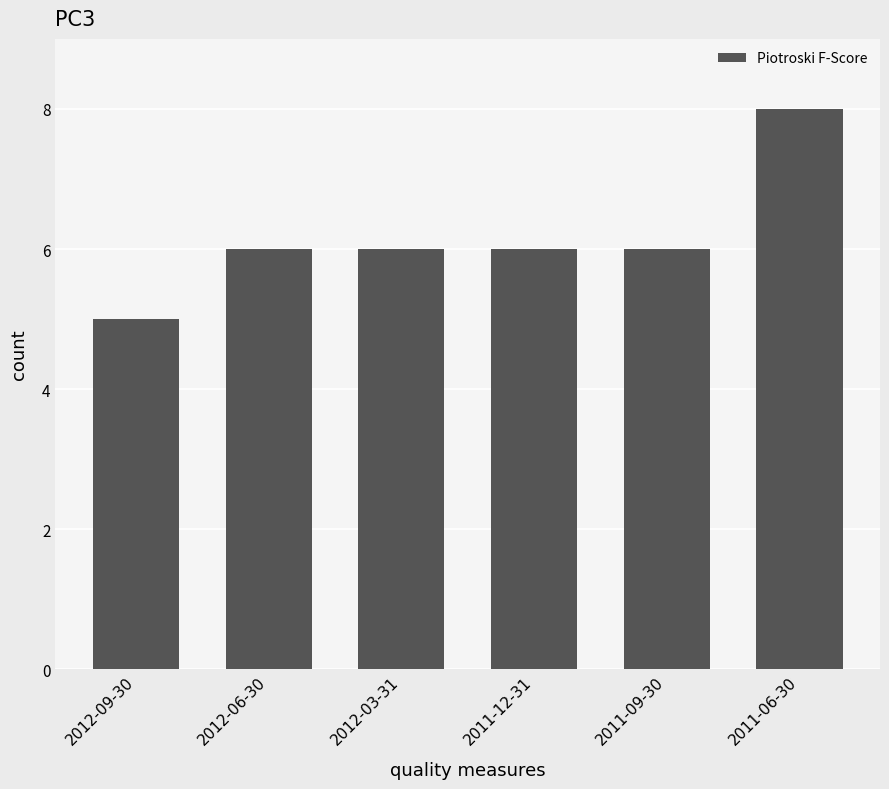

Which category has the lowest value across all series?

2012-09-30